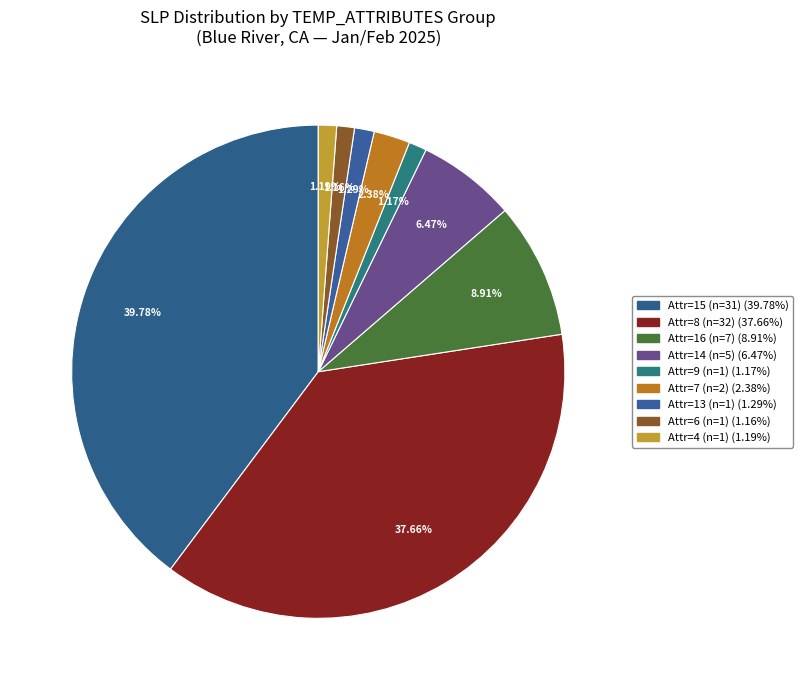

How many slices are in this pie chart?

9